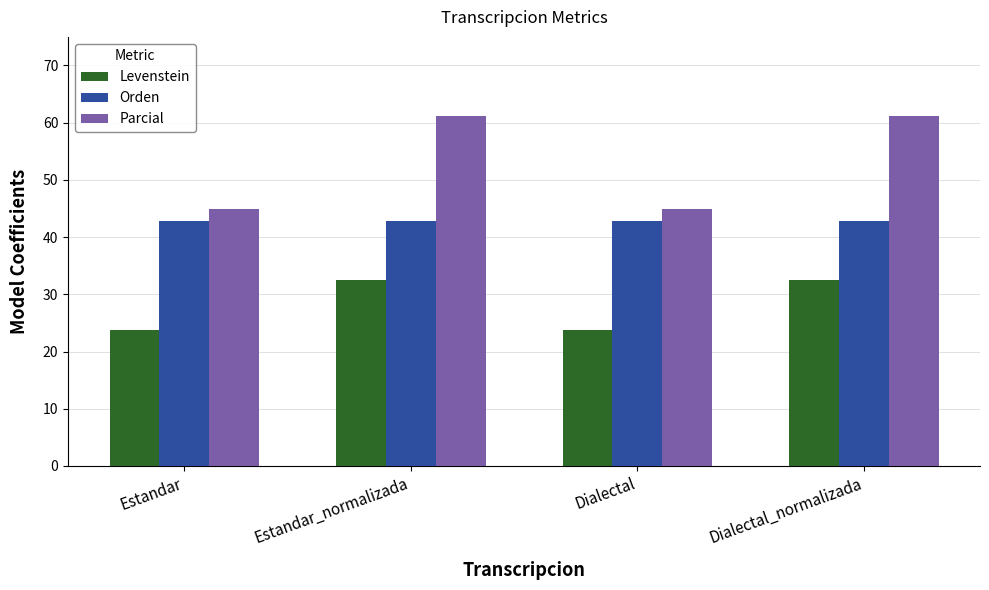

What is the difference between the maximum and minimum values in the Levenstein series?

8.7